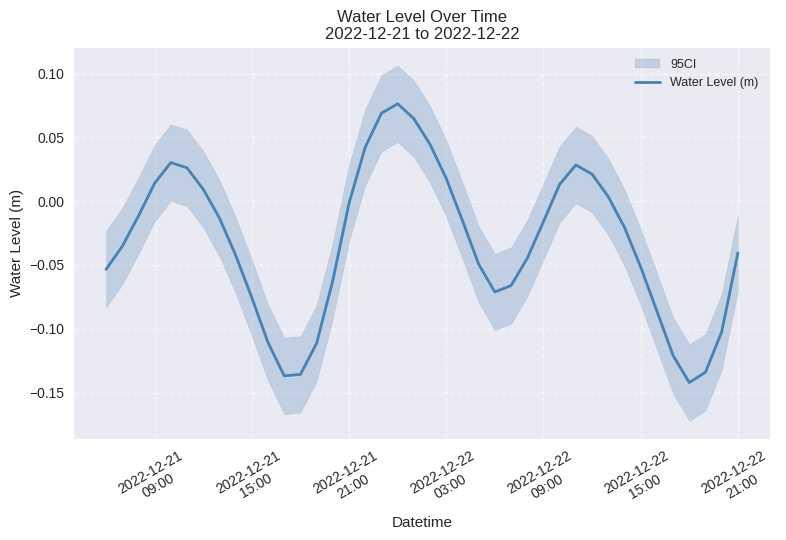

Reading left to right, transcribe all the data shown in this chart.

-0.1	-0.0	-0.0	0.0	0.0	0.0	0.0	-0.0	-0.0	-0.1	-0.1	-0.1	-0.1	-0.1	-0.1	-0.0	0.0	0.1	0.1	0.1	0.0	0.0	-0.0	-0.0	-0.1	-0.1	-0.0	-0.0	0.0	0.0	0.0	0.0	-0.0	-0.1	-0.1	-0.1	-0.1	-0.1	-0.1	-0.0